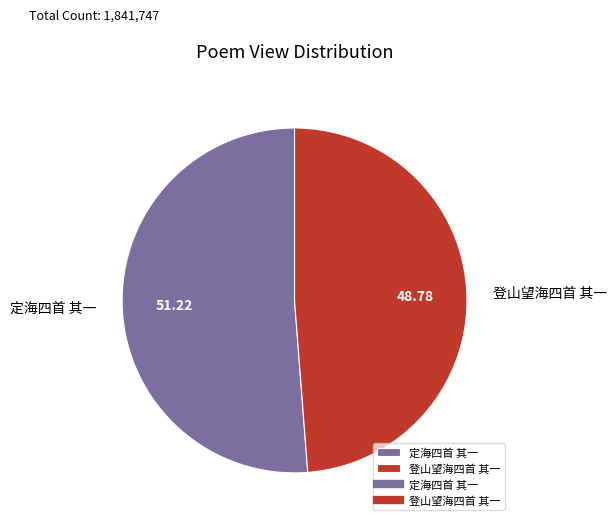

How many segments does this pie chart have?

2